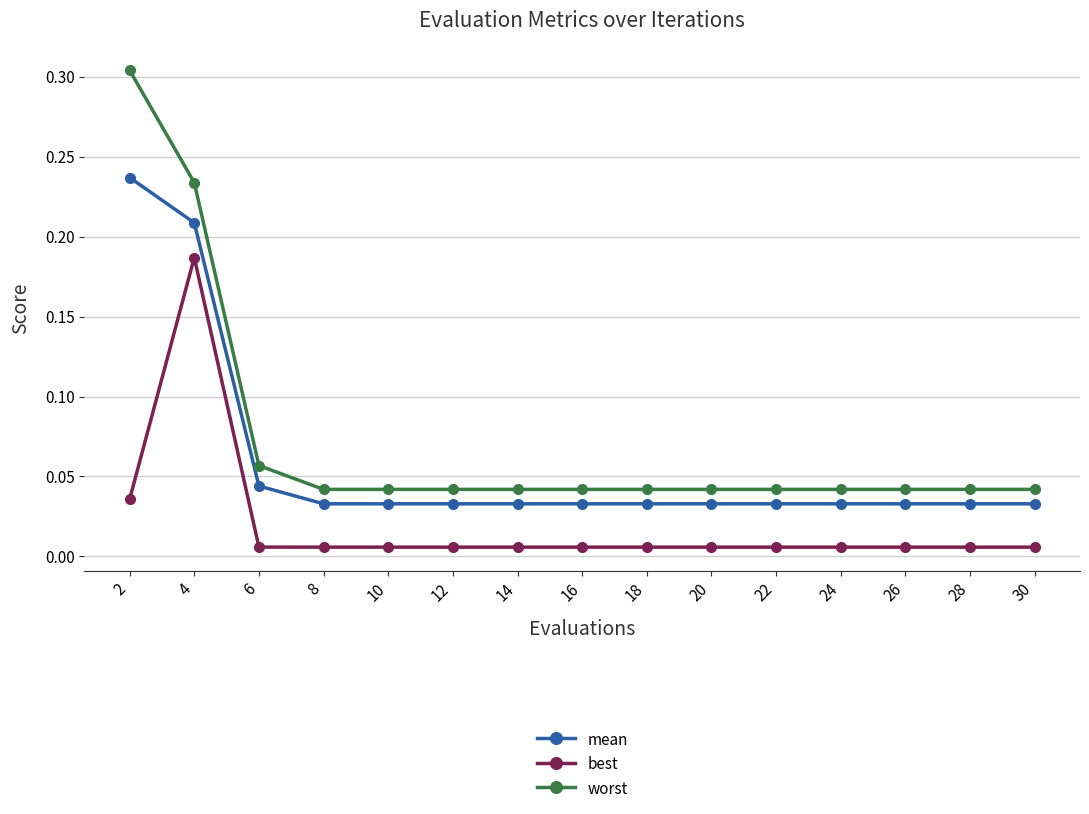

Is the value of best at 30 greater than the value of mean at 28?

No